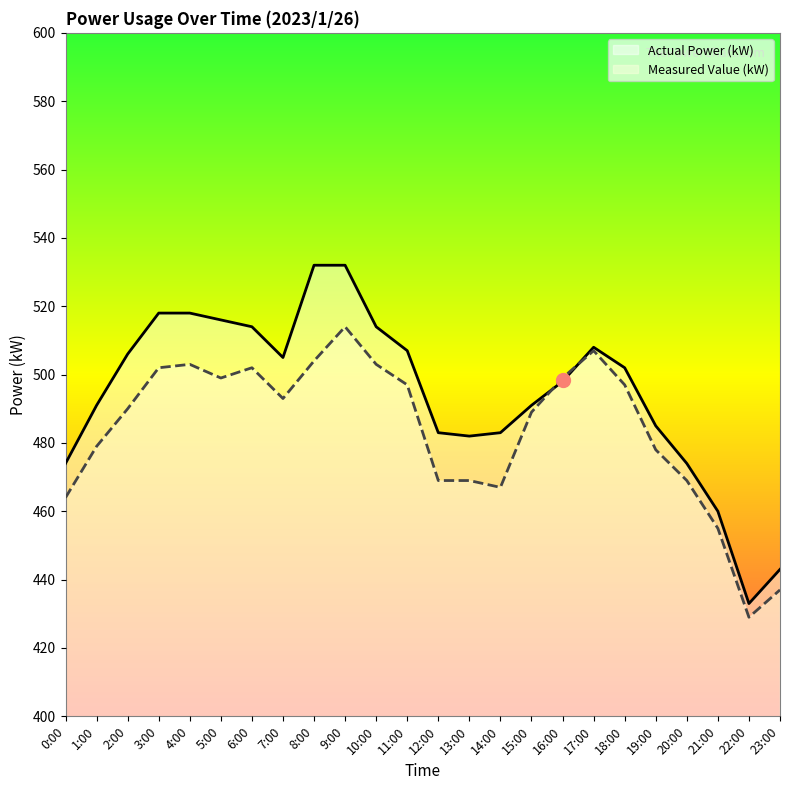

What is the maximum value shown in the chart?

532